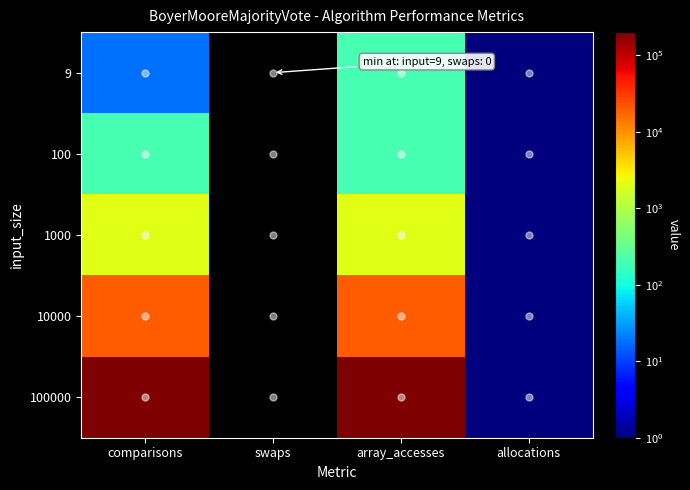

Rank the series at swaps from lowest to highest value.

9, 100, 1000, 10000, 100000